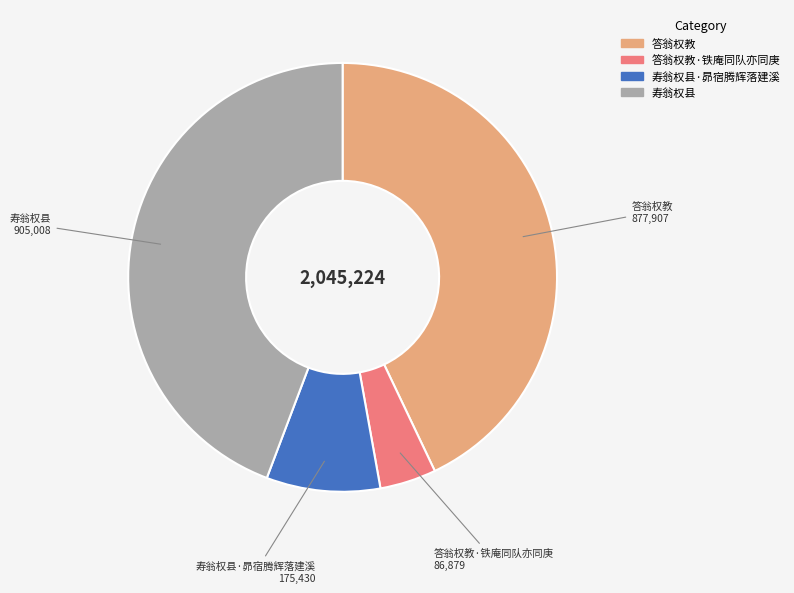

Is there a majority slice in this chart?

No